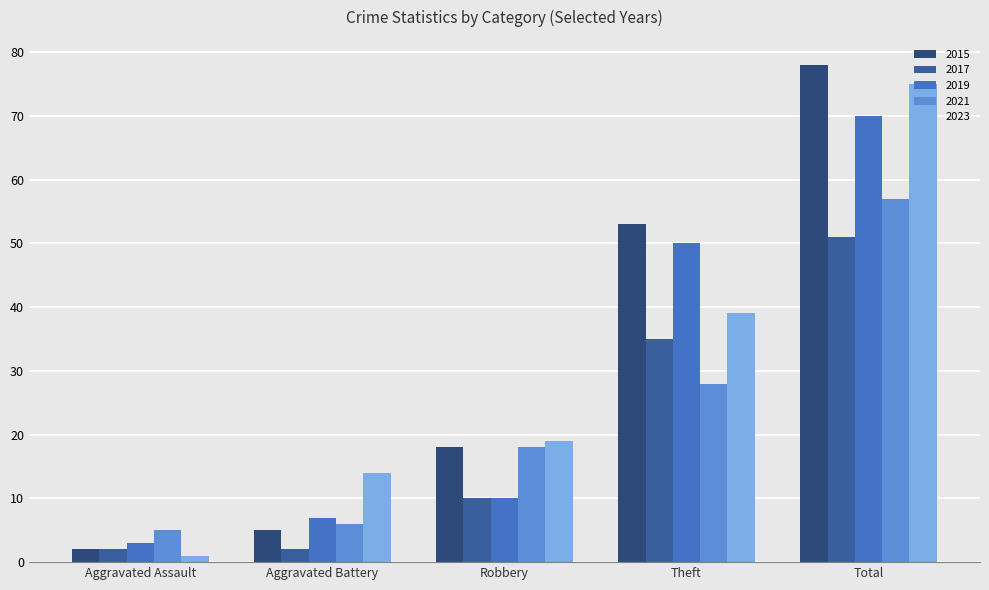

What is the label of the 1st bar from the right?

Total